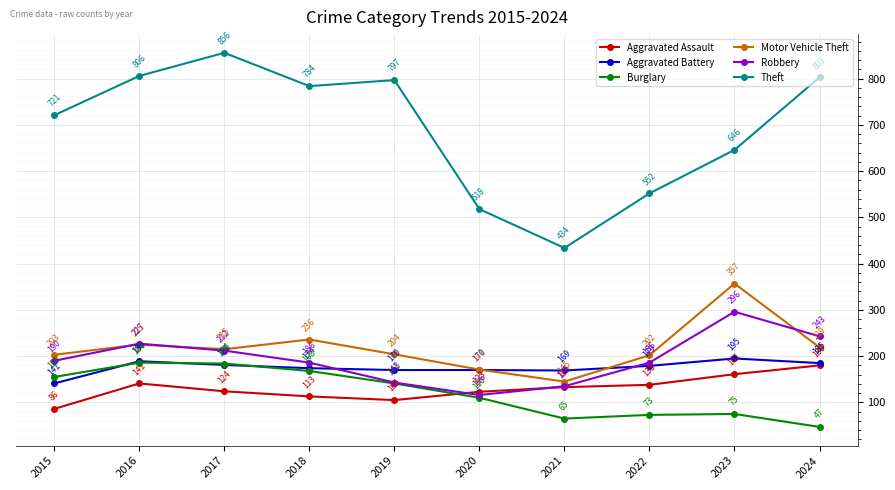

What is the difference between the highest and lowest values at 2017?

732